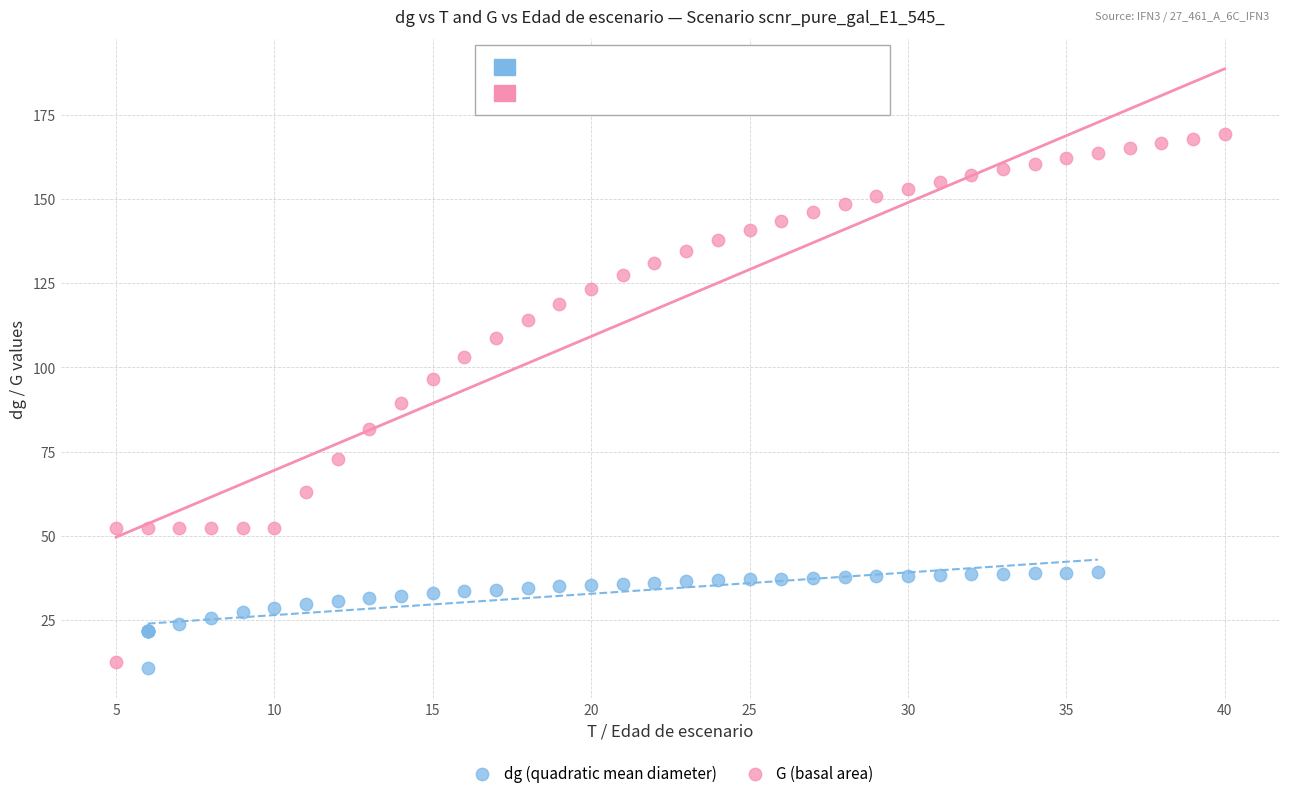

Which series contains the highest Y value?

G (basal area)